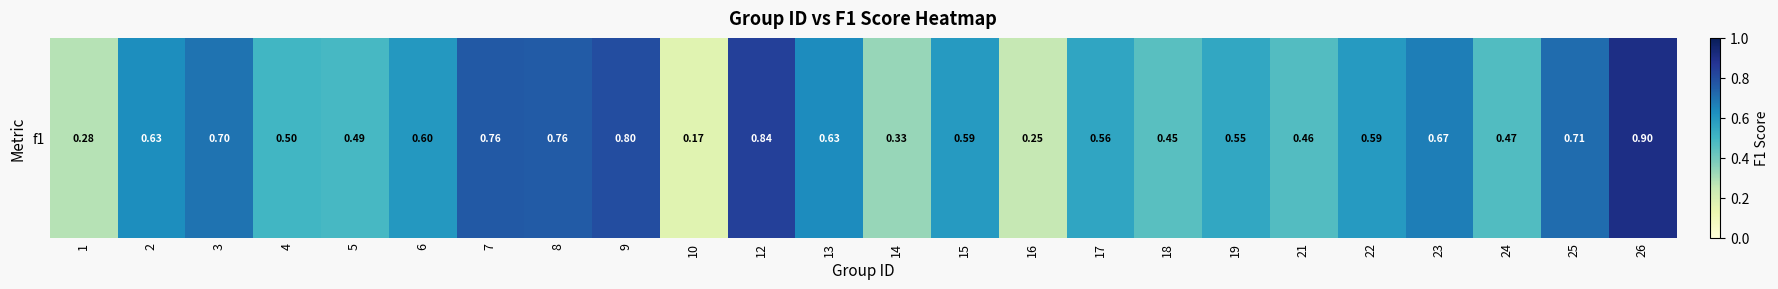

Where is the data nearest to the value 0?

10